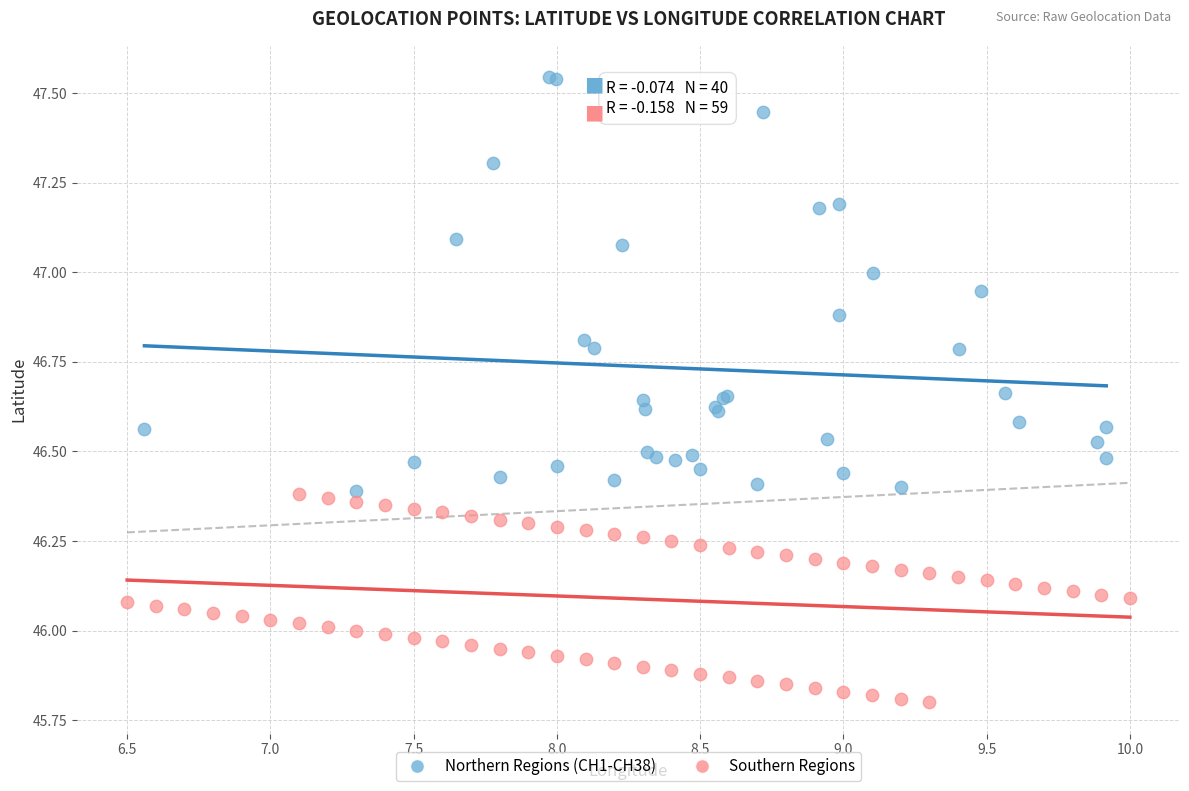

Which series has the widest spread of Y values?

Northern Regions (CH1-CH38)